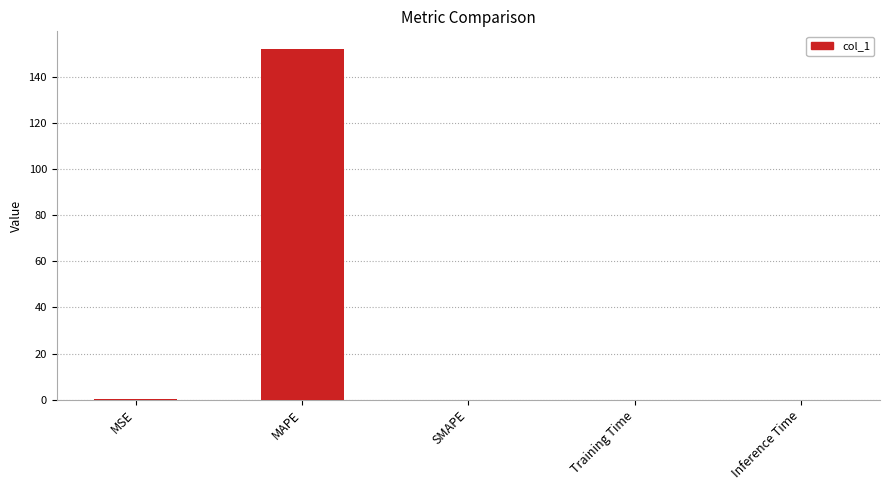

What is the maximum value shown in the chart?

152.3